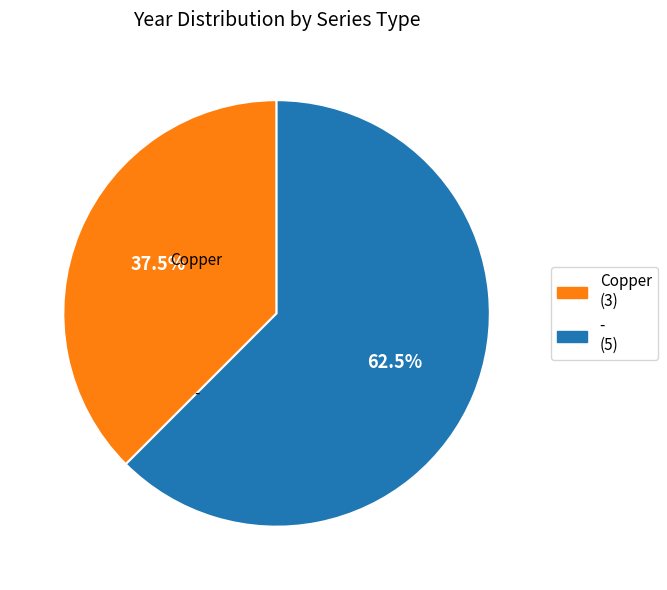

How many segments does this pie chart have?

2